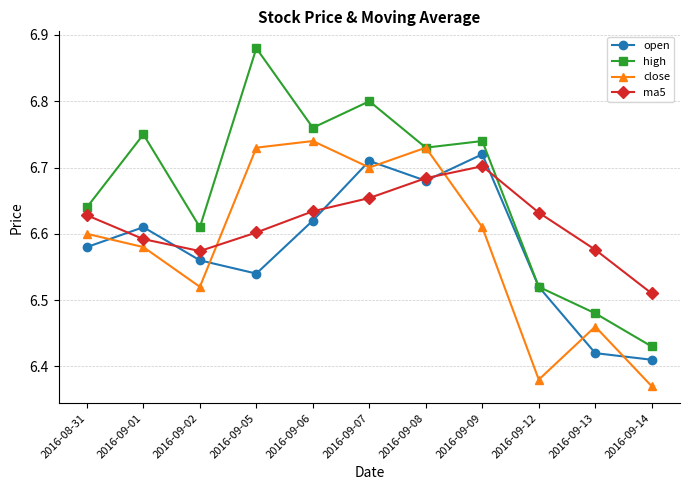

Count the high values in the range 6 to 7.

11